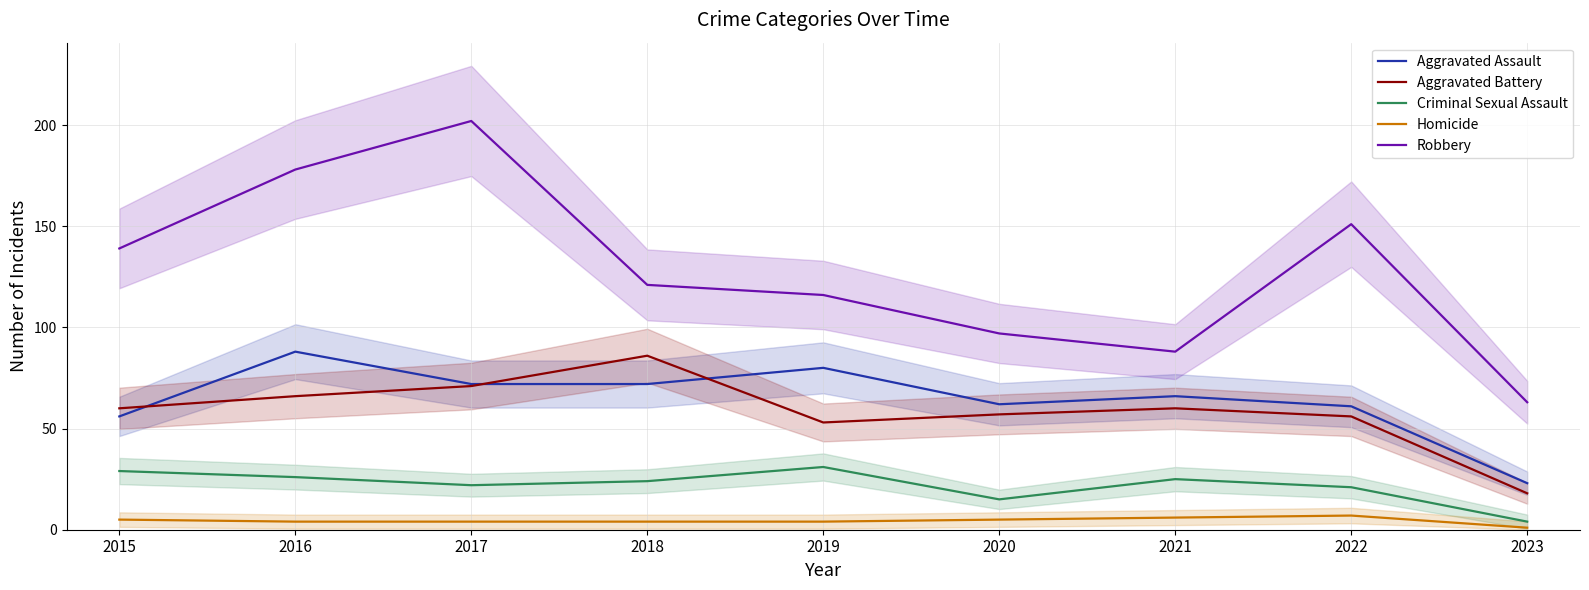

Is the value of Aggravated Assault at 2017 greater than the value of Criminal Sexual Assault at 2019?

Yes